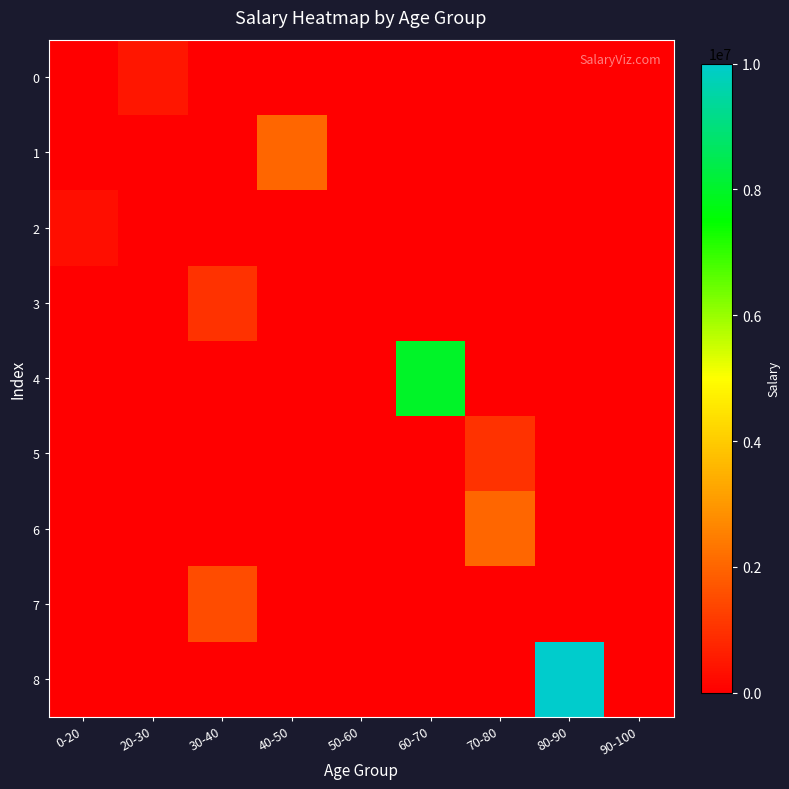

Between 40-50 and 80-90, which is larger?

40-50